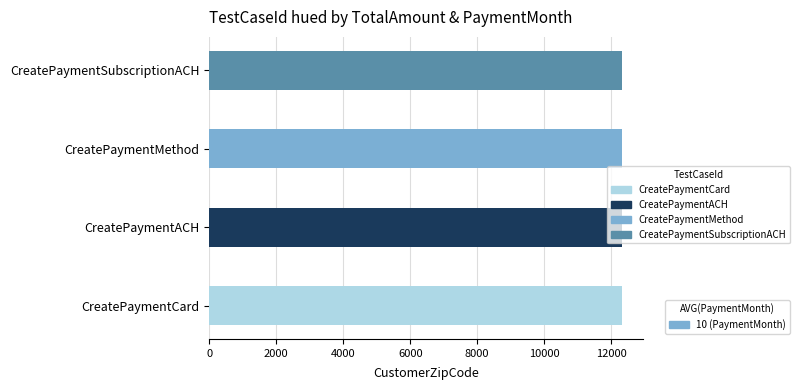

What is the total value across all series at CreatePaymentCard?

12345